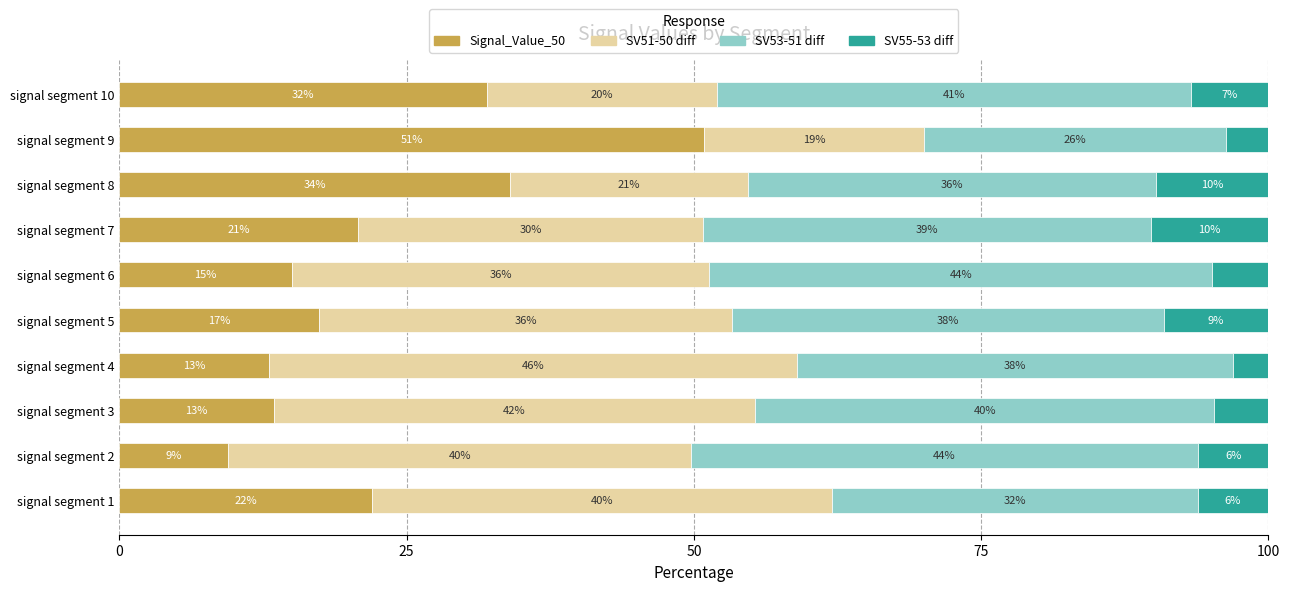

What is the highest value of the Signal_Value_50 series?

50.9